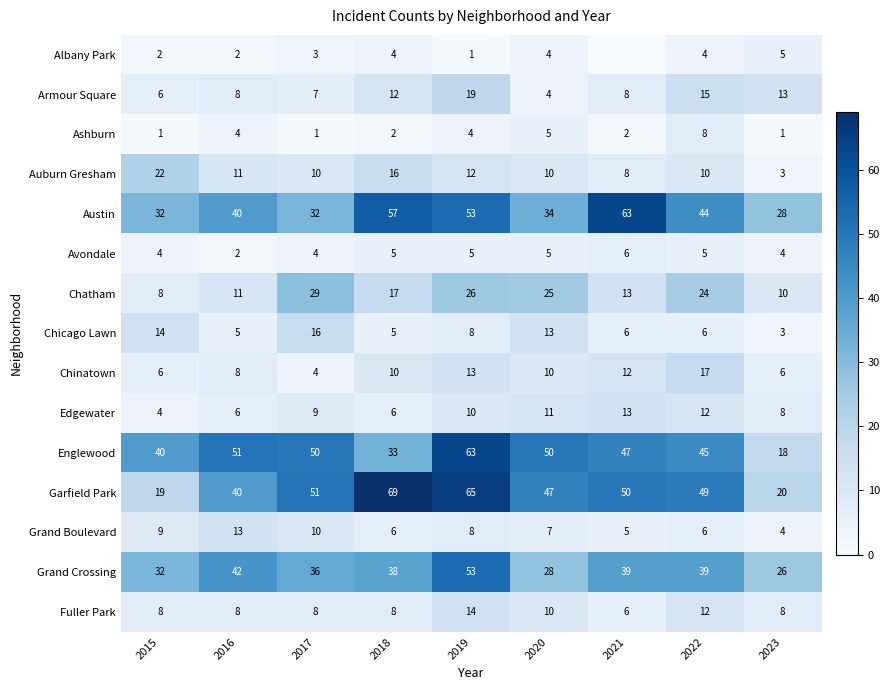

Read the Garfield Park value at 2016.

40